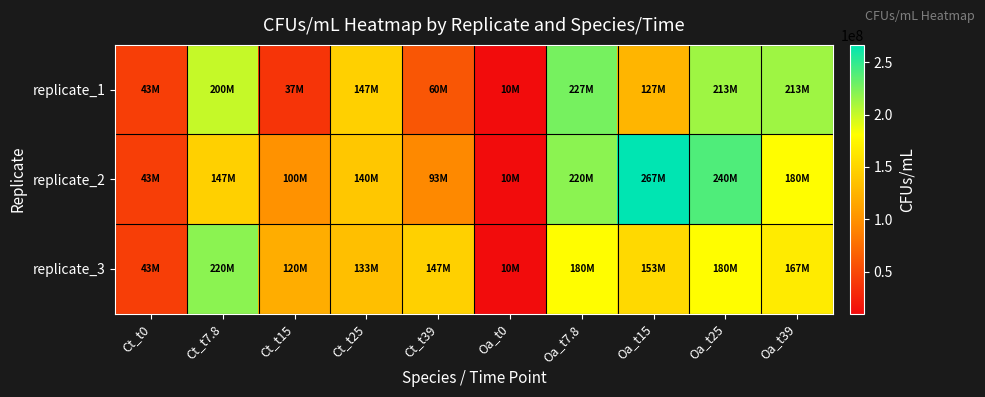

Rank the series by their maximum value, from lowest to highest.

replicate_3, replicate_1, replicate_2